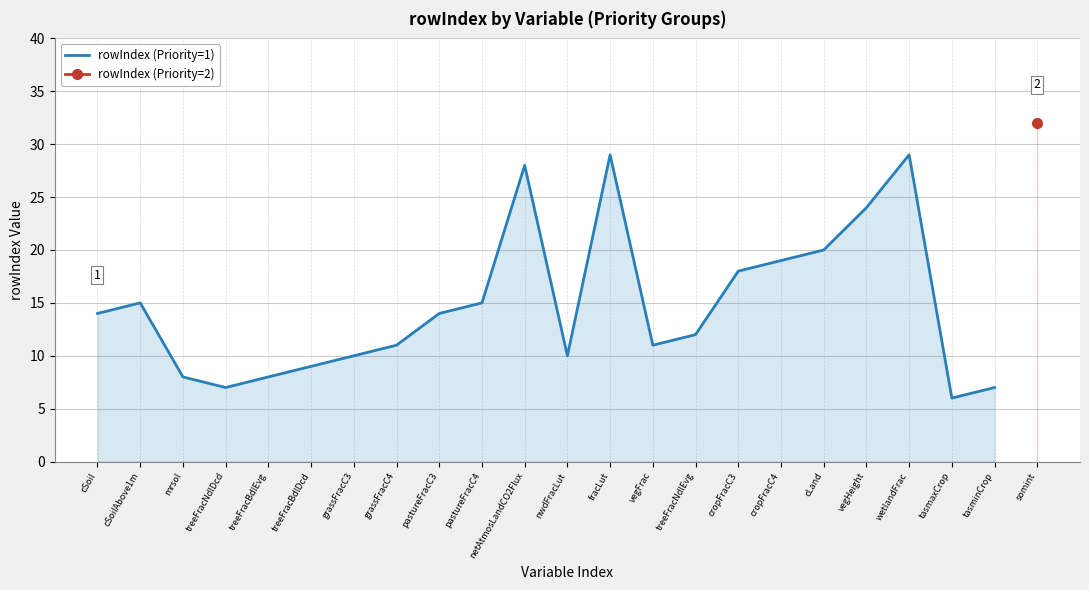

Reading left to right, what are all the values shown in this chart?

cSoil=14	cSoilAbove1m=15	mrsol=8	treeFracNdlDcd=7	treeFracBdlEvg=8	treeFracBdlDcd=9	grassFracC3=10	grassFracC4=11	pastureFracC3=14	pastureFracC4=15	netAtmosLandCO2Flux=28	nwdFracLut=10	fracLut=29	vegFrac=11	treeFracNdlEvg=12	cropFracC3=18	cropFracC4=19	cLand=20	vegHeight=24	wetlandFrac=29	tasmaxCrop=6	tasminCrop=7